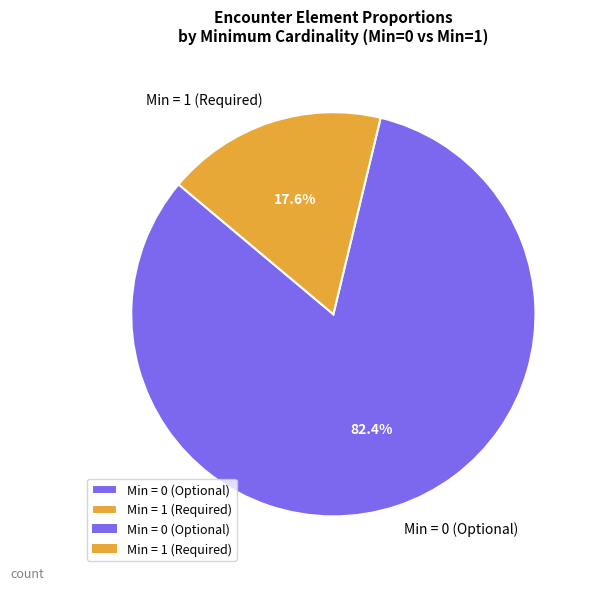

What is the majority slice?

Min = 0 (Optional)